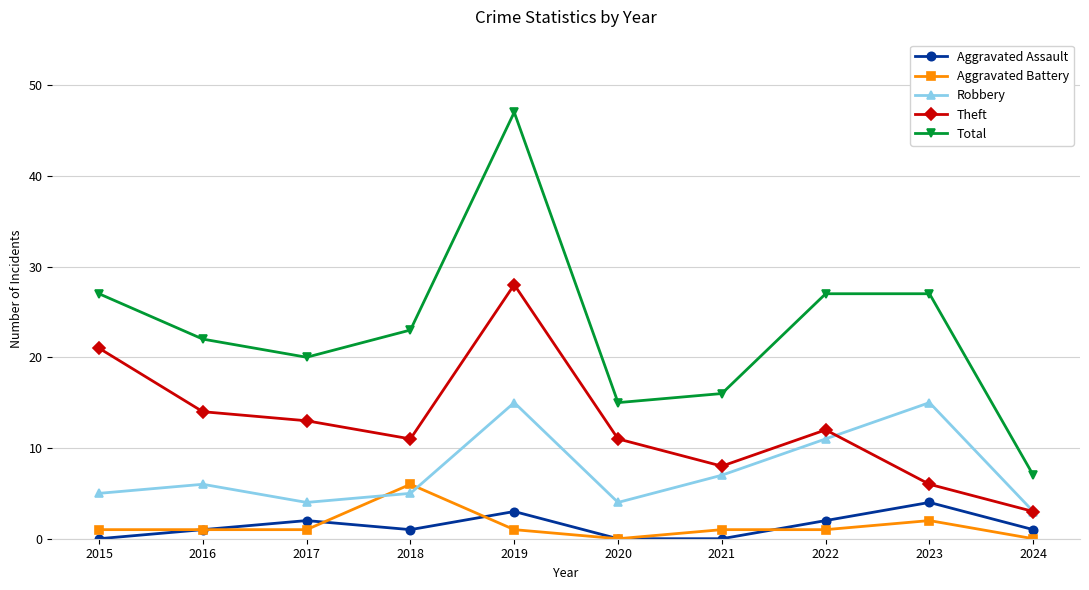

The Theft series shows 6 at 2020. True or false?

False